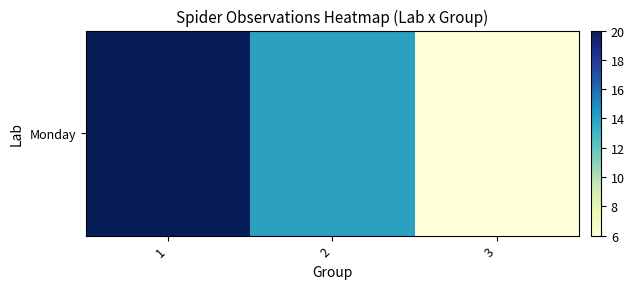

At which category does the chart reach its minimum across all series?

3